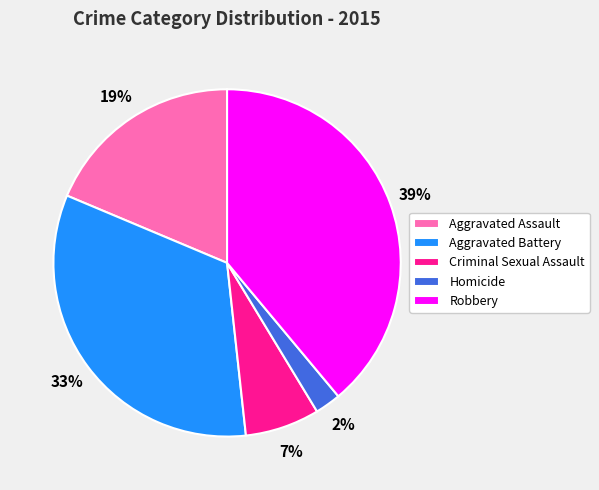

What percentage is the Homicide slice, to the nearest percent?

2%